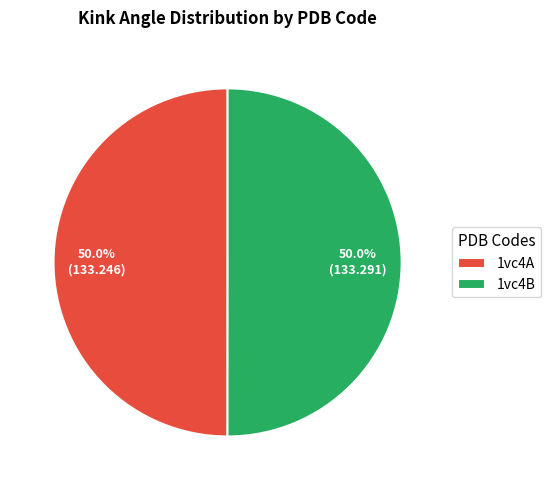

Approximately how many times larger is the value at 1vc4A compared to 1vc4B?

1.0